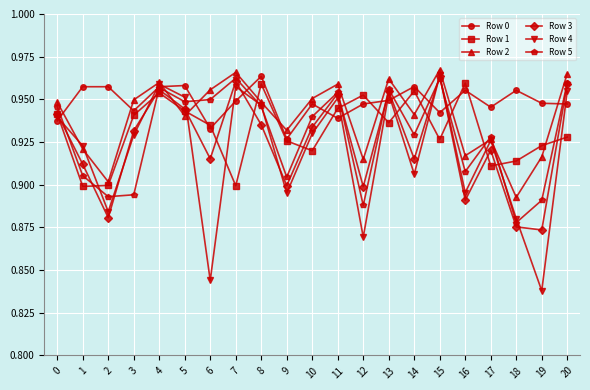

Where do Row 2 and Row 0 first cross each other?

0 and 1